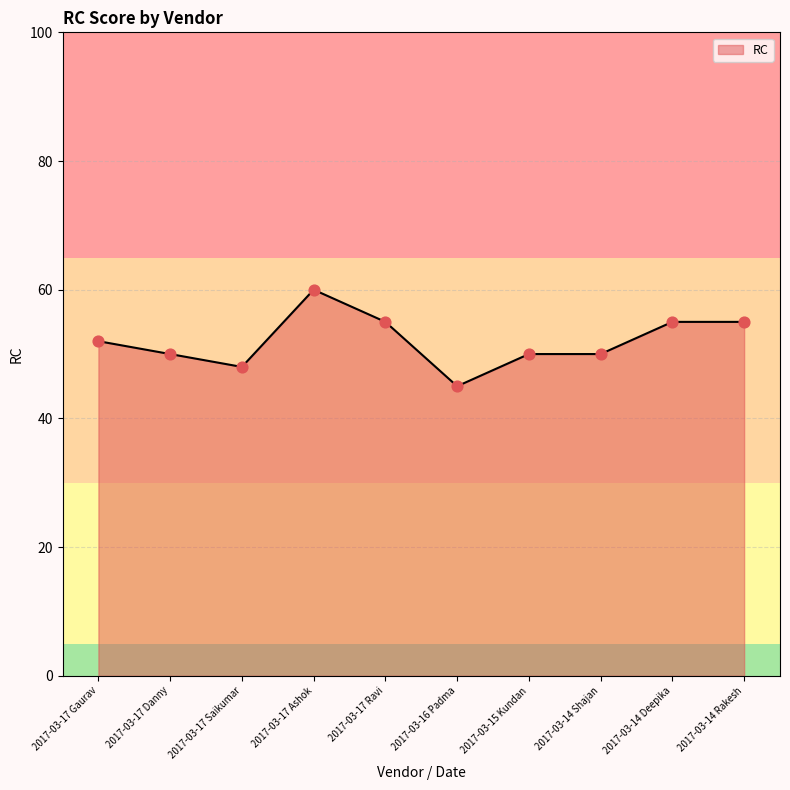

What is the change in value from 2017-03-17 Saikumar to 2017-03-14 Shajan?

+2